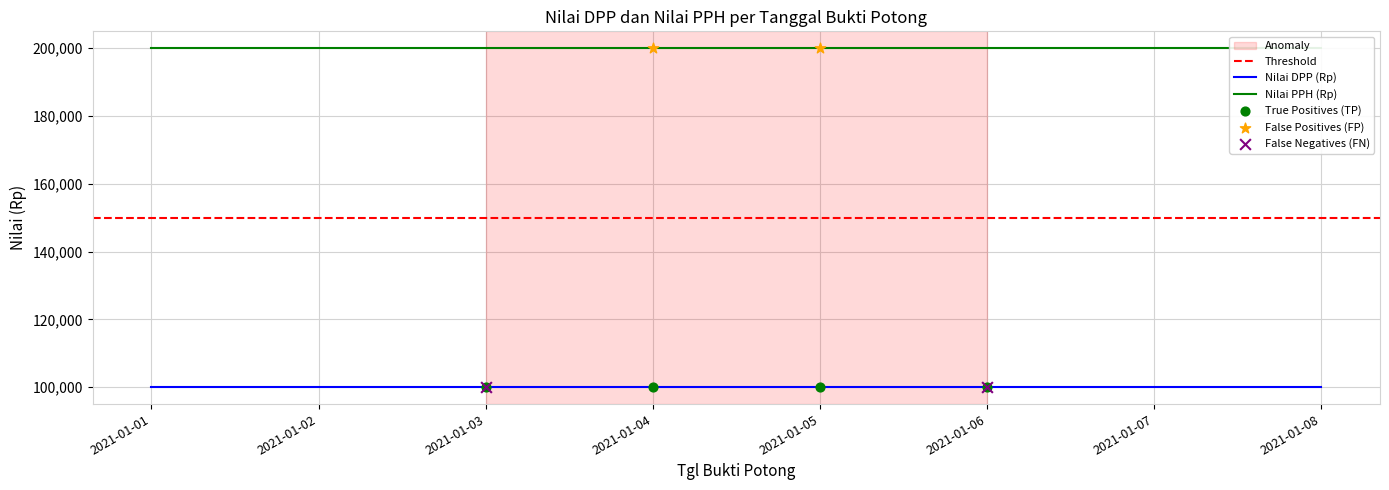

Is the value of Nilai DPP (Rp) at 2021-01-05 greater than the value of Nilai PPH (Rp) at 2021-01-04?

No